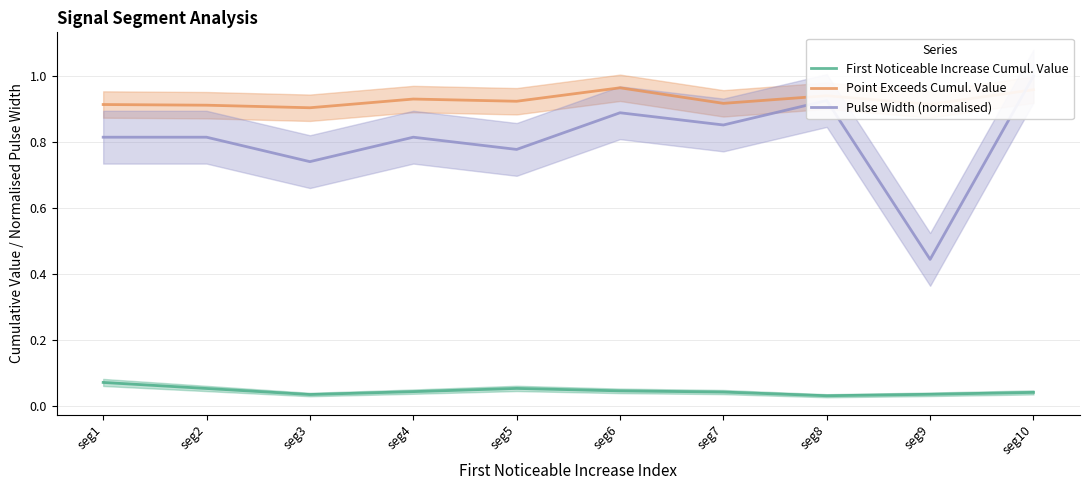

List the labels in order of Pulse Width (normalised) value, smallest first.

seg9, seg3, seg5, seg1, seg2, seg4, seg7, seg6, seg8, seg10